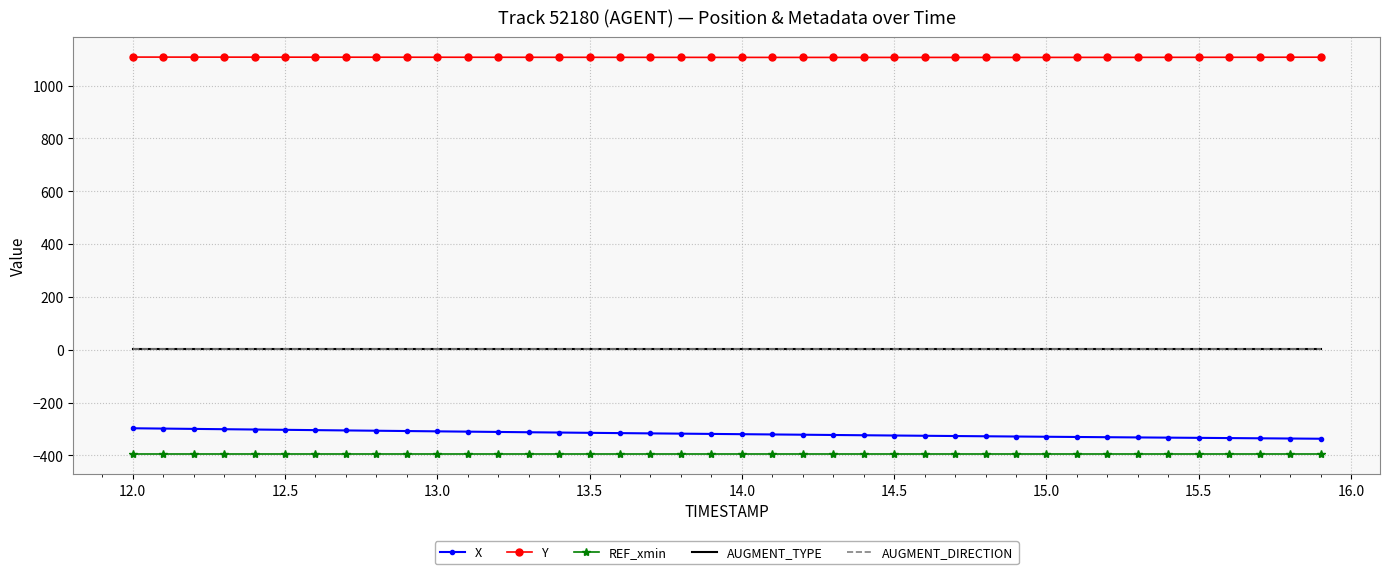

How many distinct data groups are displayed?

5